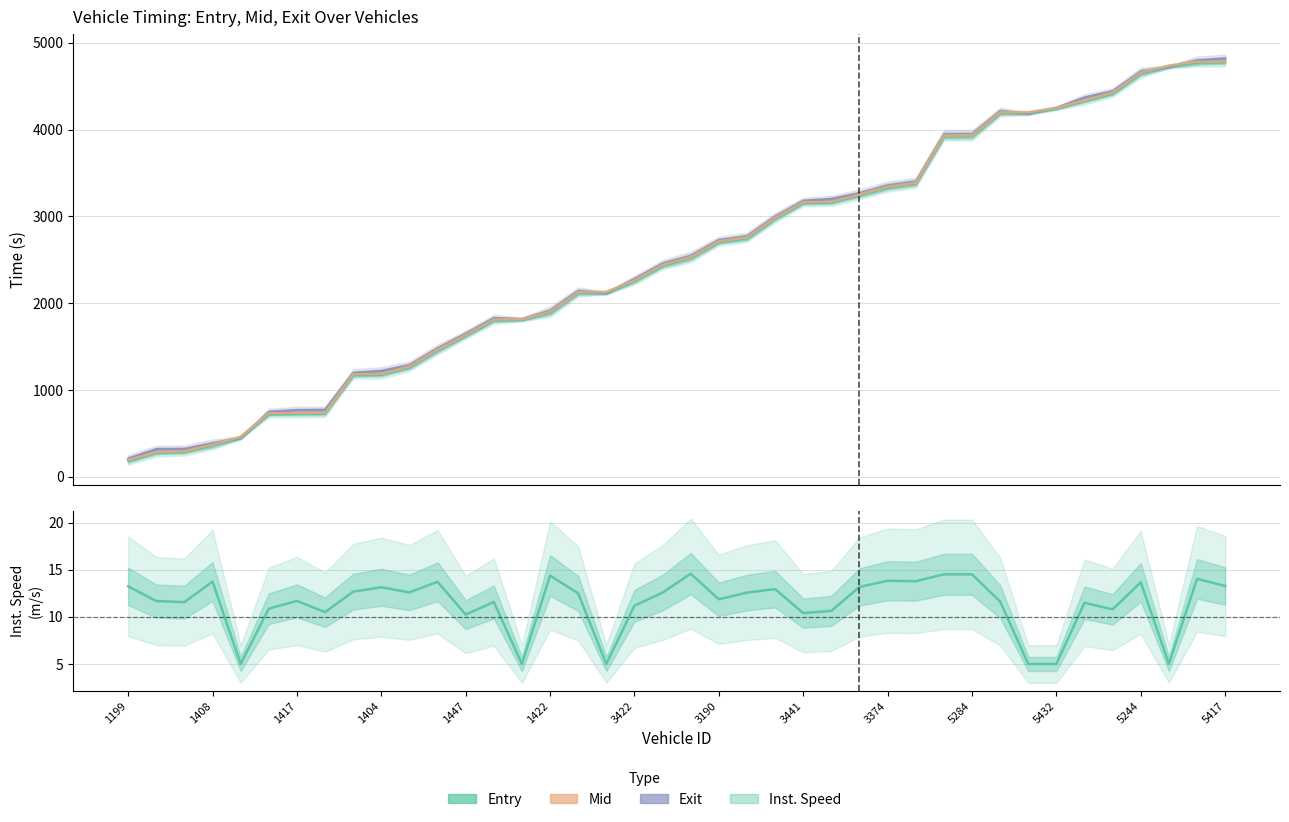

Which series has the largest range (max minus min)?

exit